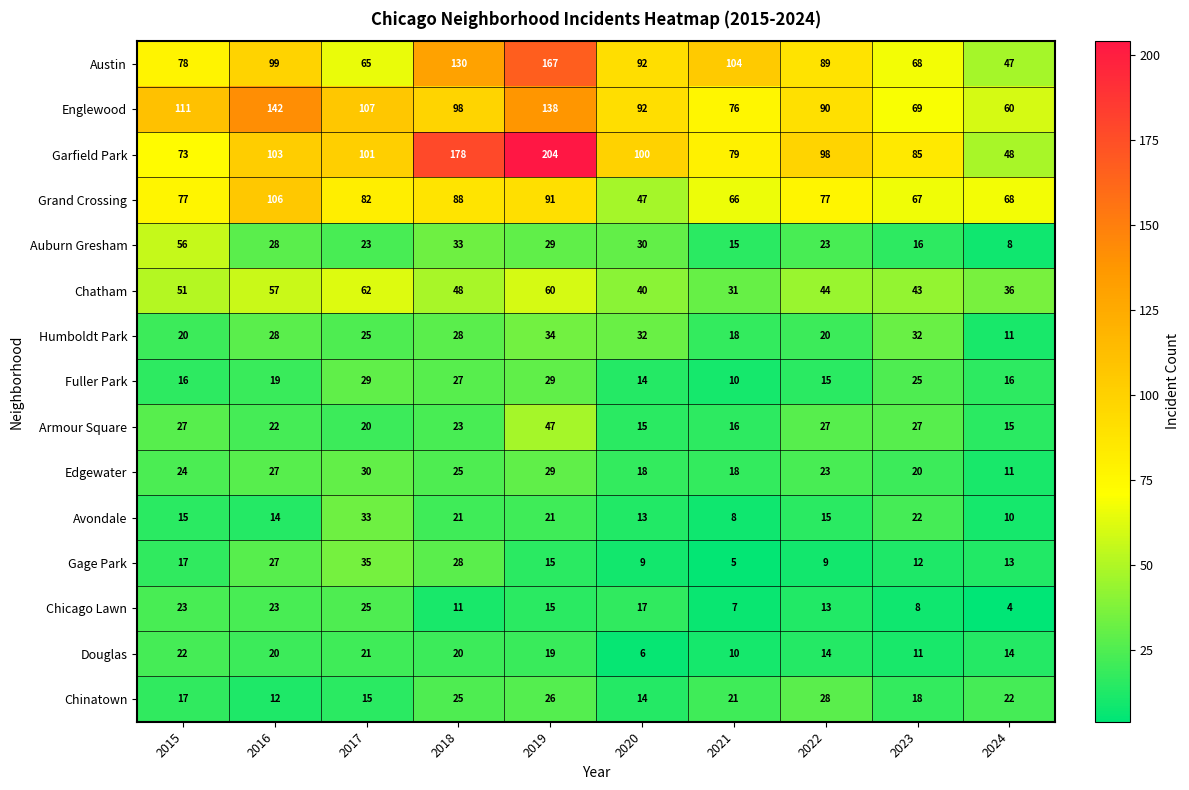

Which series changed the most between 2023 and 2024?

Garfield Park